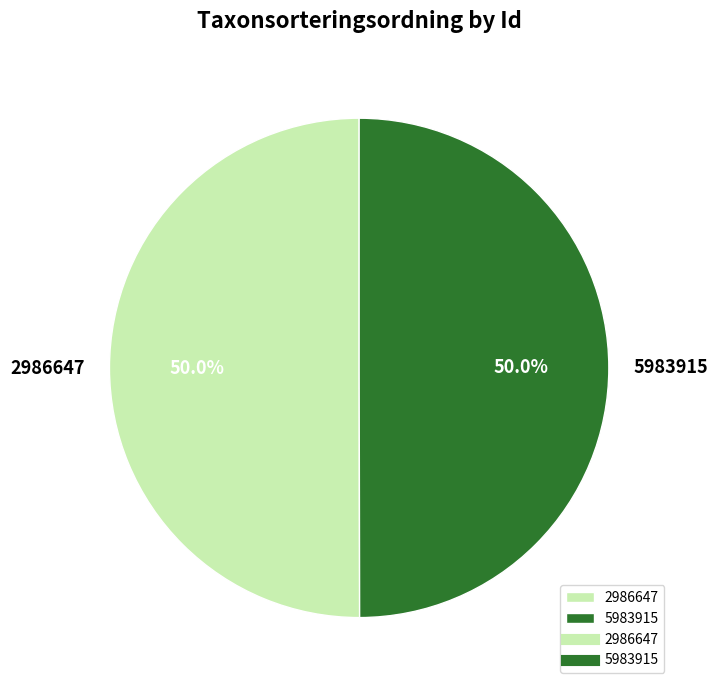

Approximately how many times larger is the value at 5983915 compared to 2986647?

1.0